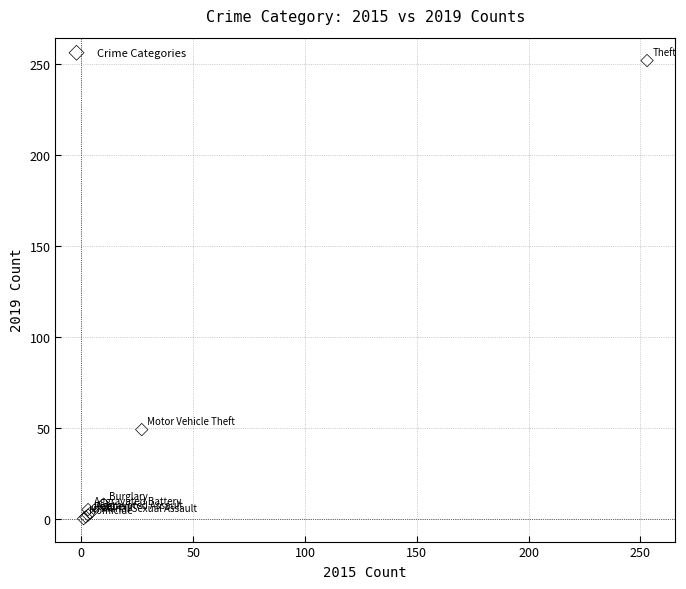

What Y value in the scatter plot is closest to 126?

49